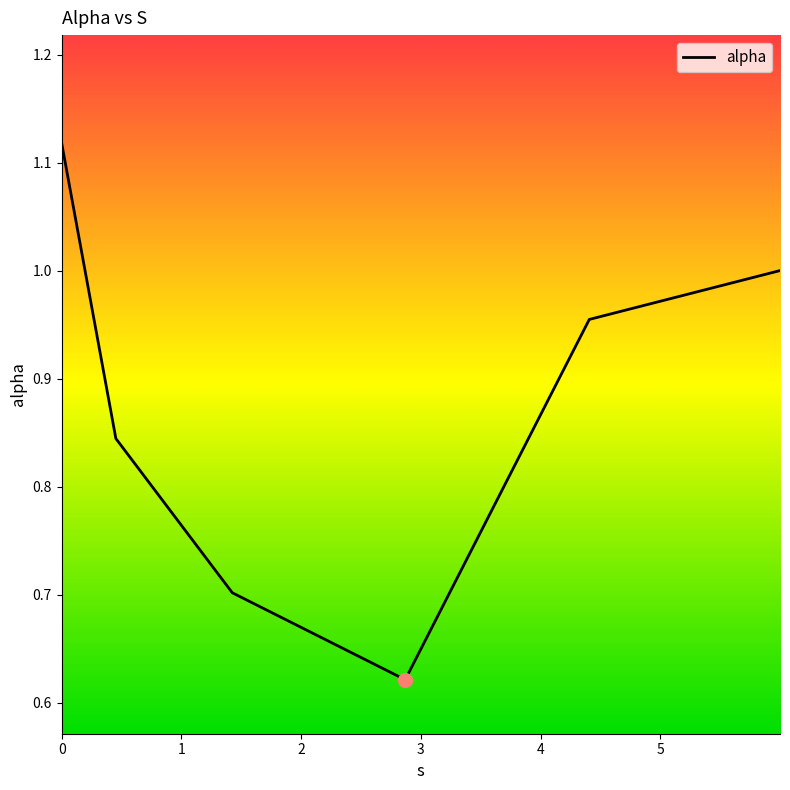

What is the sum of all values?

5.2